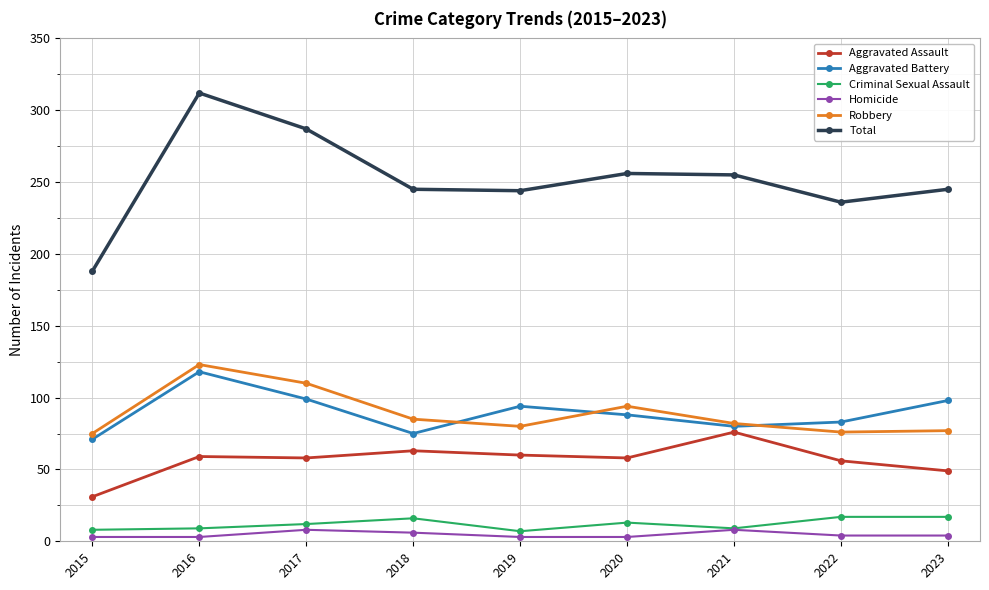

What is the total value across all series at 2020?

512